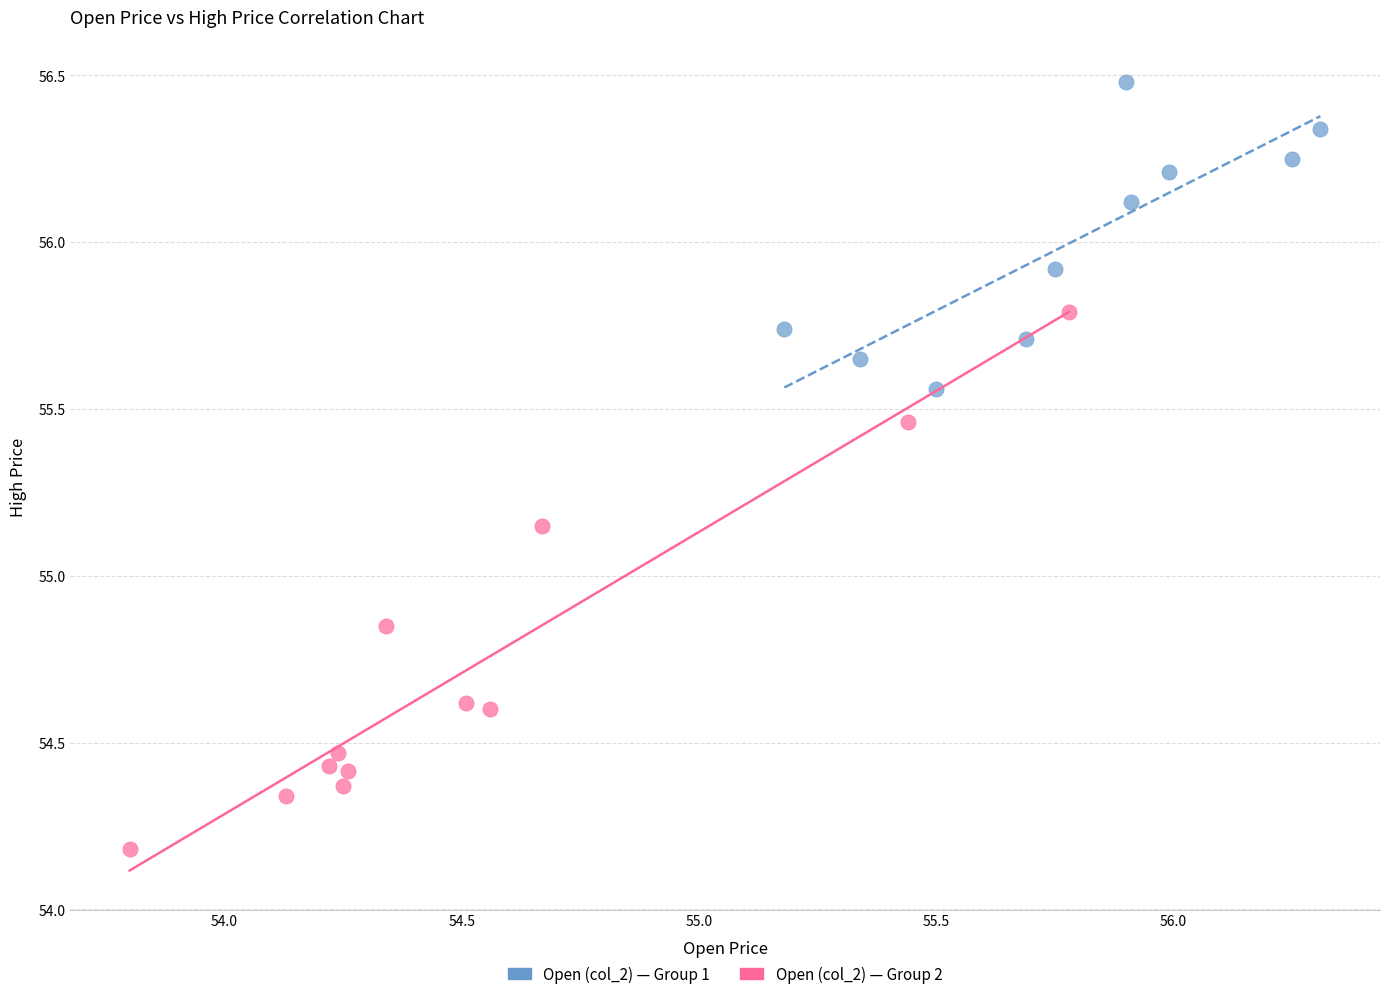

Which series contains the lowest Y value?

Open (col_2) — Group 2